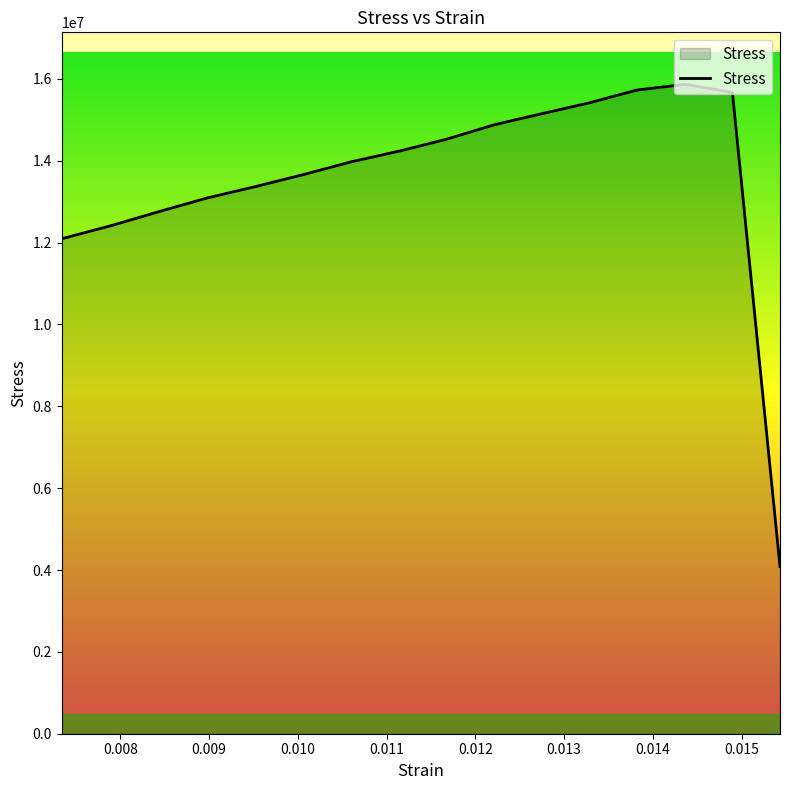

What is the minimum value shown in the chart?

4088184.8